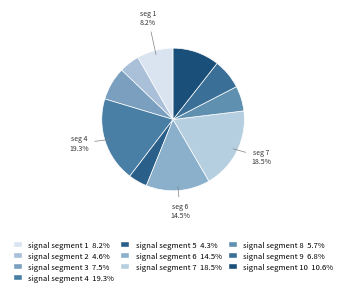

Rank the categories by value from lowest to highest.

signal segment 5, signal segment 2, signal segment 8, signal segment 9, signal segment 3, signal segment 1, signal segment 10, signal segment 6, signal segment 7, signal segment 4